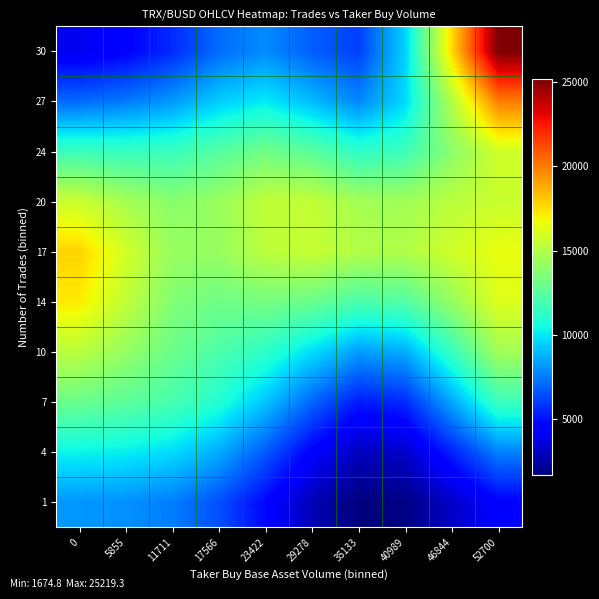

At which category does the chart reach its peak across all series?

52700